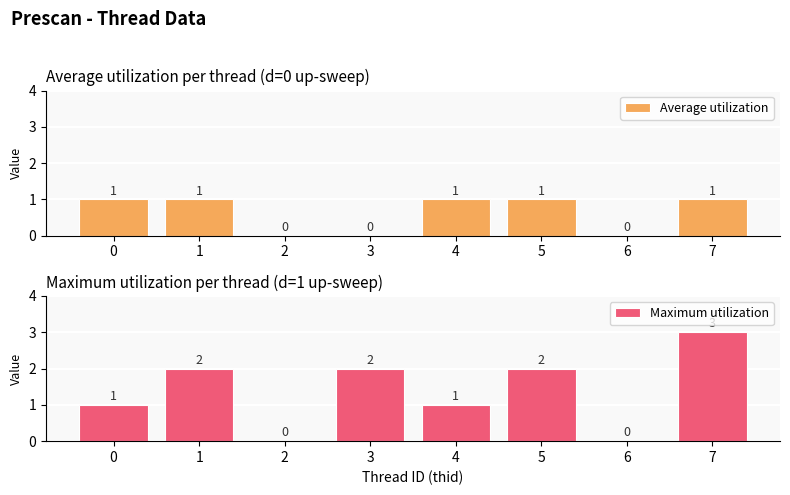

Where does the Maximum utilization series first go above 2?

7